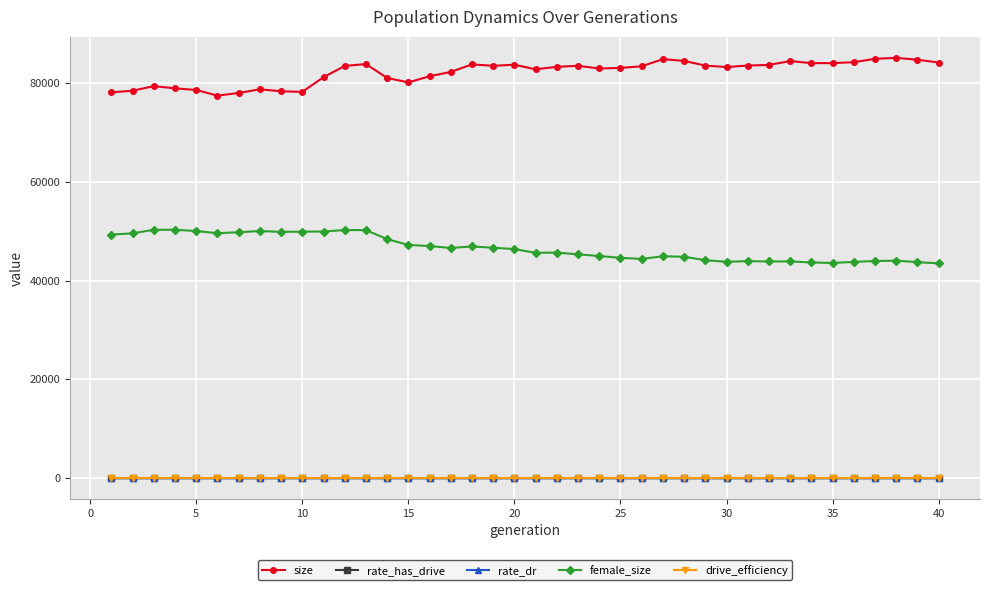

What is the difference between the second highest and minimum values in the rate_has_drive series?

0.2